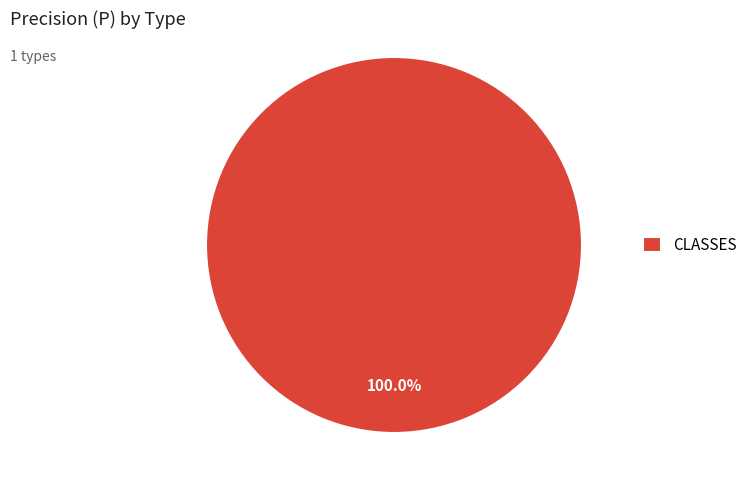

Is there a majority slice in this chart?

Yes